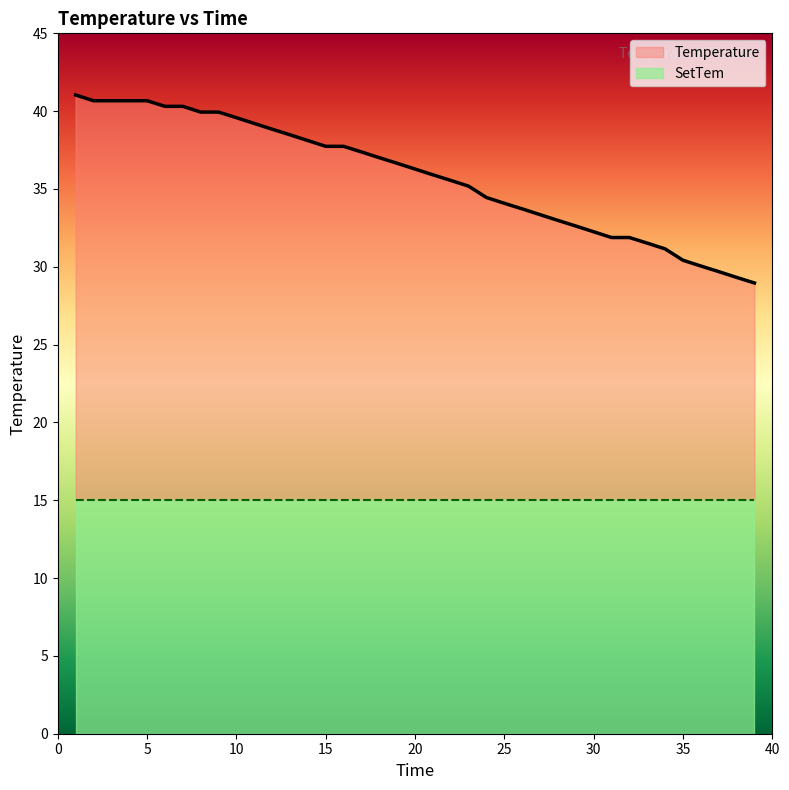

Reading left to right, extract all data points from this chart.

41.0	40.7	40.7	40.7	40.7	40.3	40.3	39.9	39.9	39.6	39.2	38.8	38.5	38.1	37.7	37.7	37.4	37.0	36.6	36.3	35.9	35.5	35.2	34.5	34.1	33.7	33.4	33.0	32.6	32.2	31.9	31.9	31.5	31.1	30.4	30.1	29.7	29.3	29.0